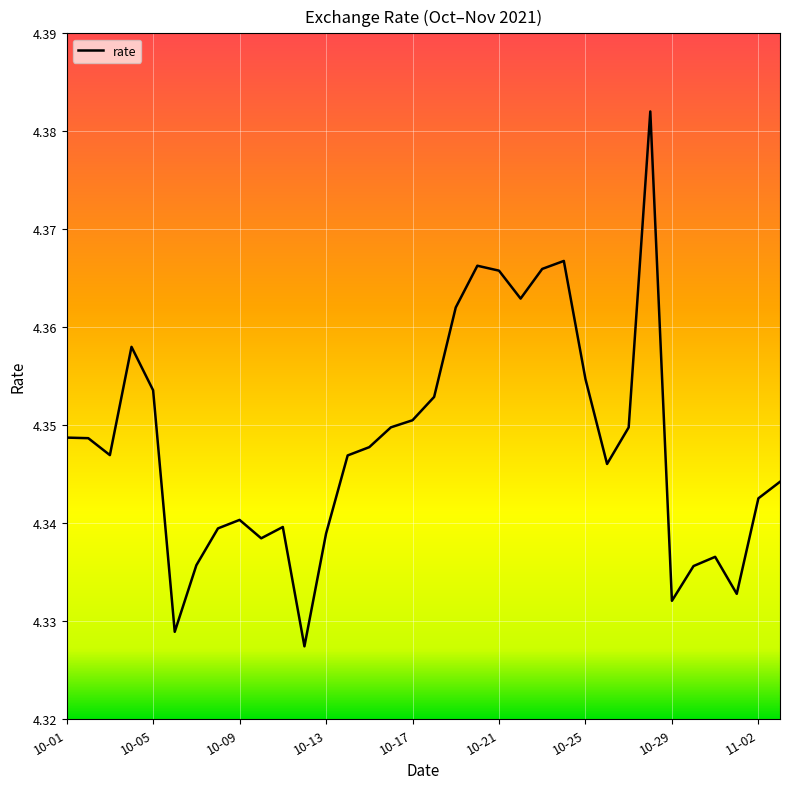

Is it true that the value at 11-02 is 6.8?

False